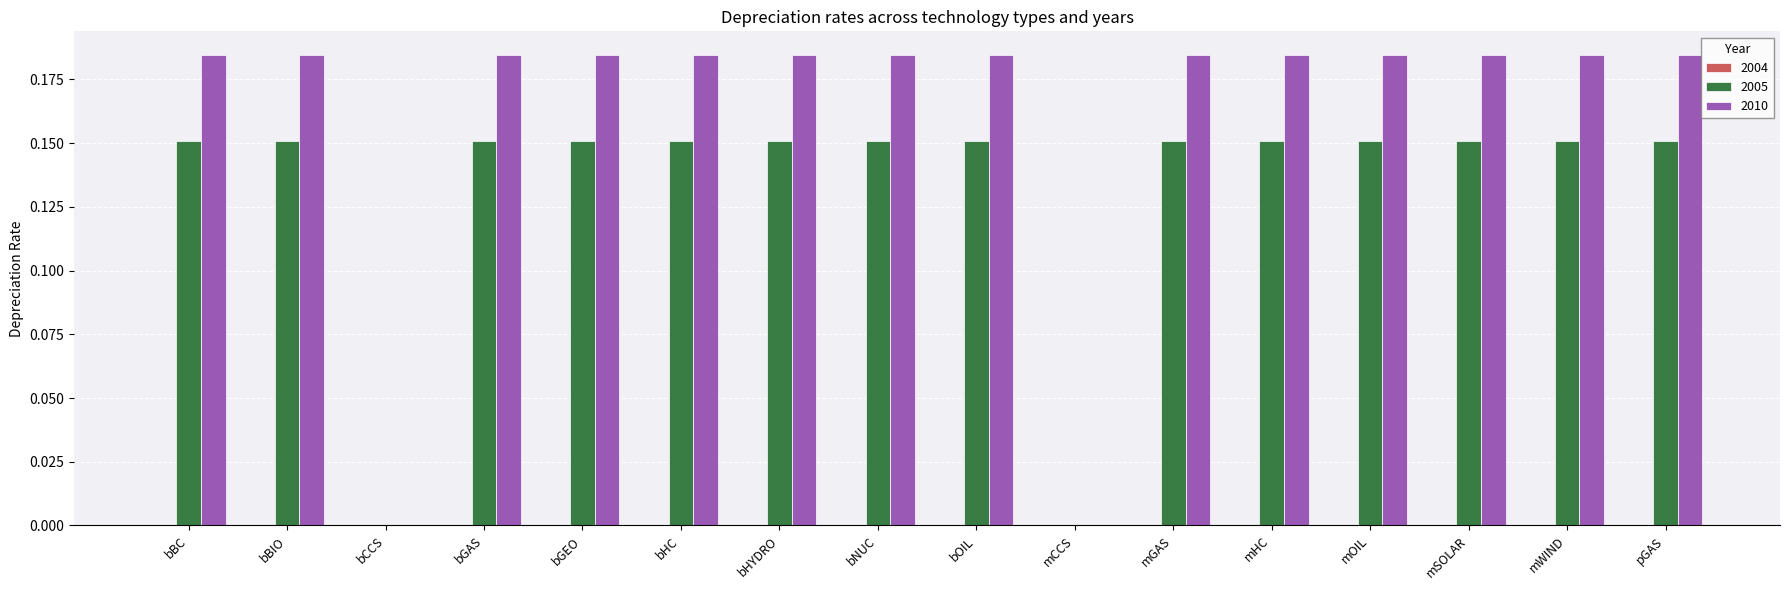

Which series has the largest total across all categories?

2010